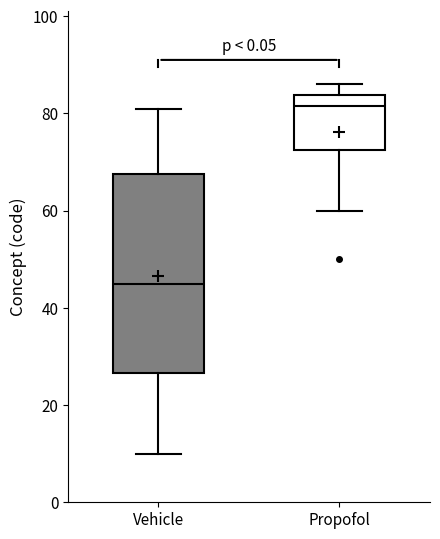

Which box's median line is the highest?

Propofol